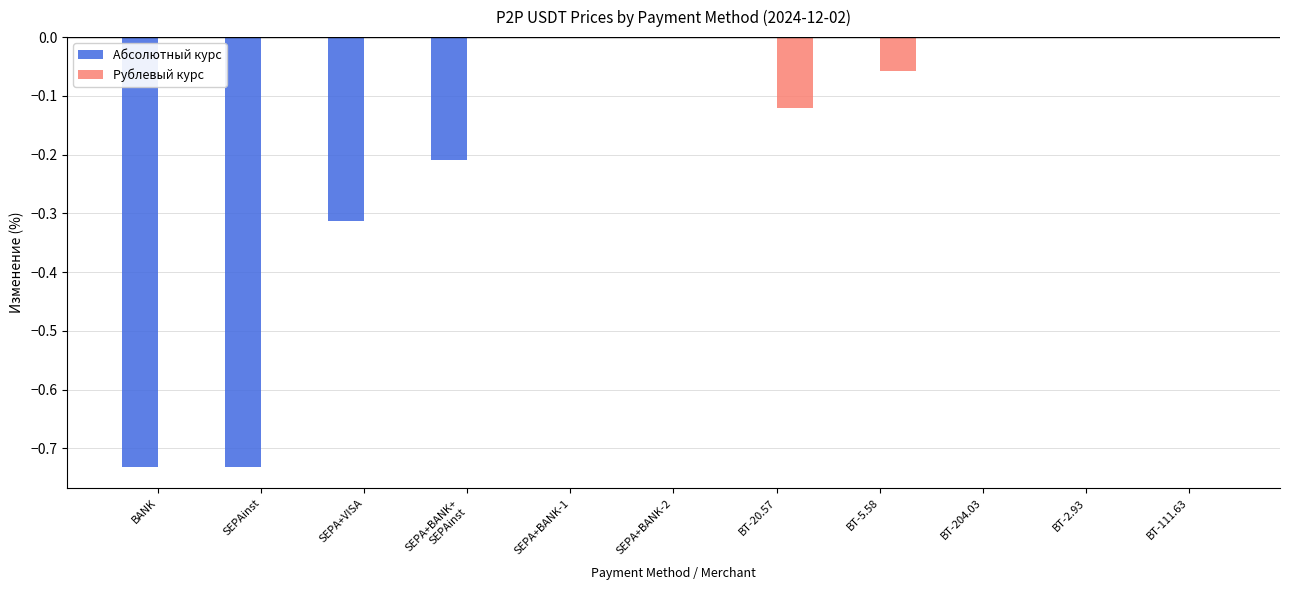

Which series has the largest total across all categories?

Рублевый курс